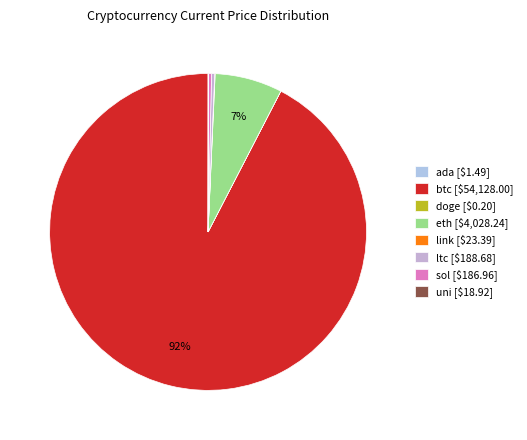

What is the change in value from link to sol?

+163.6